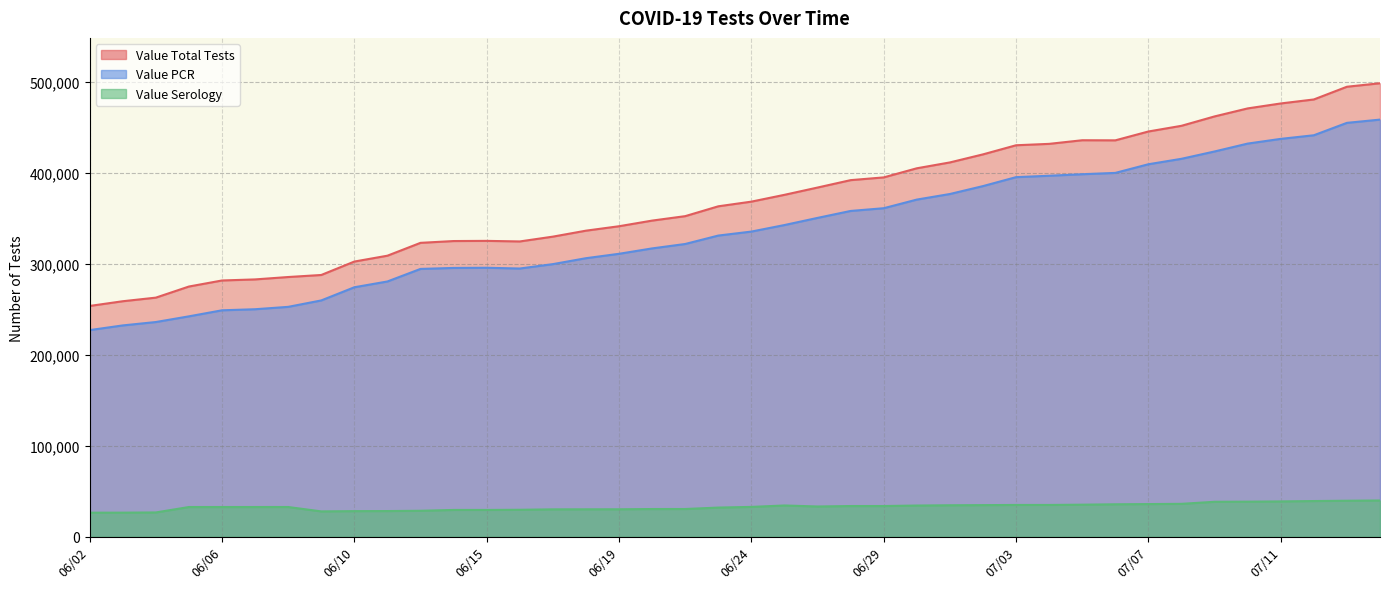

What is the value of the Value Total Tests point at the 6th from the left?

282734